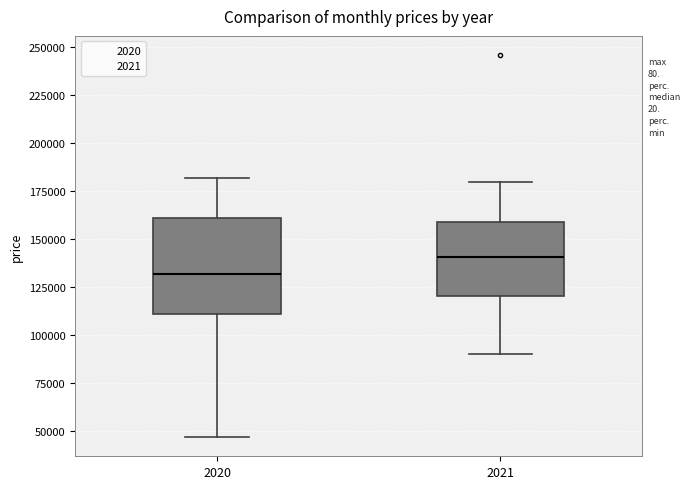

Which box has the lowest median line?

2020